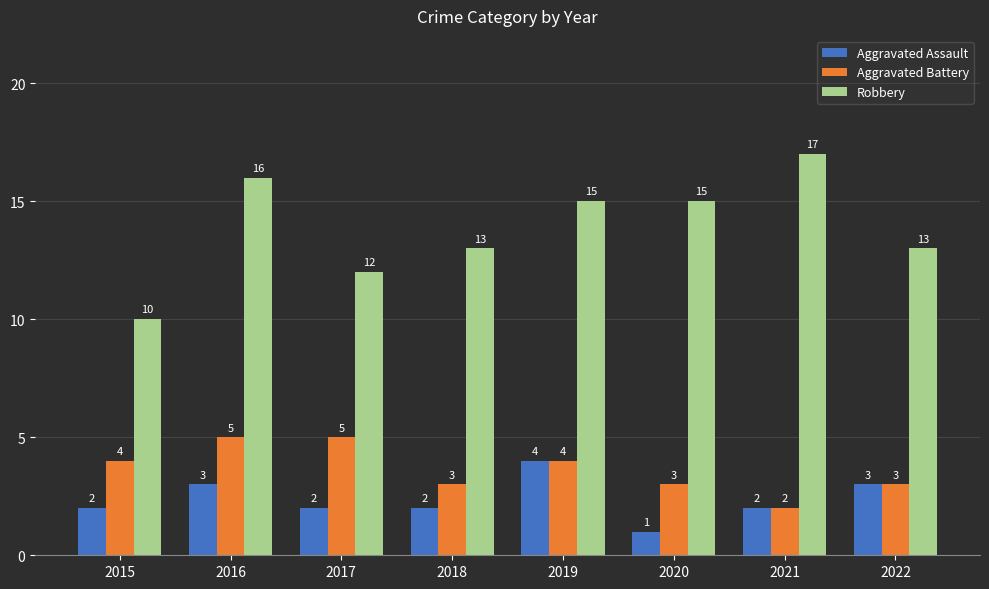

What is the total value across all series at 2022?

19